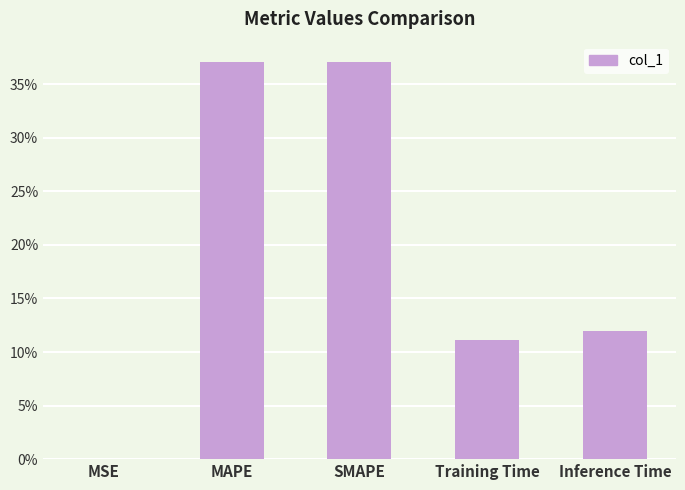

Which has a higher value, Training Time or Inference Time?

Inference Time